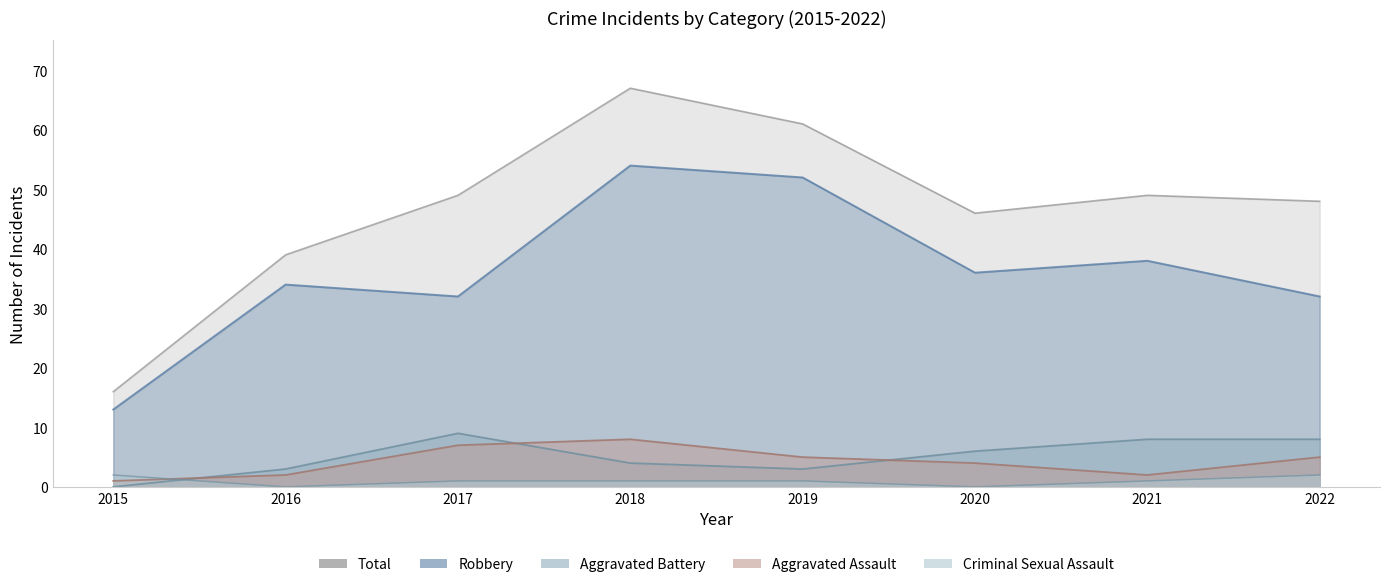

What are all the series names shown in the legend?

Aggravated Assault, Aggravated Battery, Criminal Sexual Assault, Robbery, Total